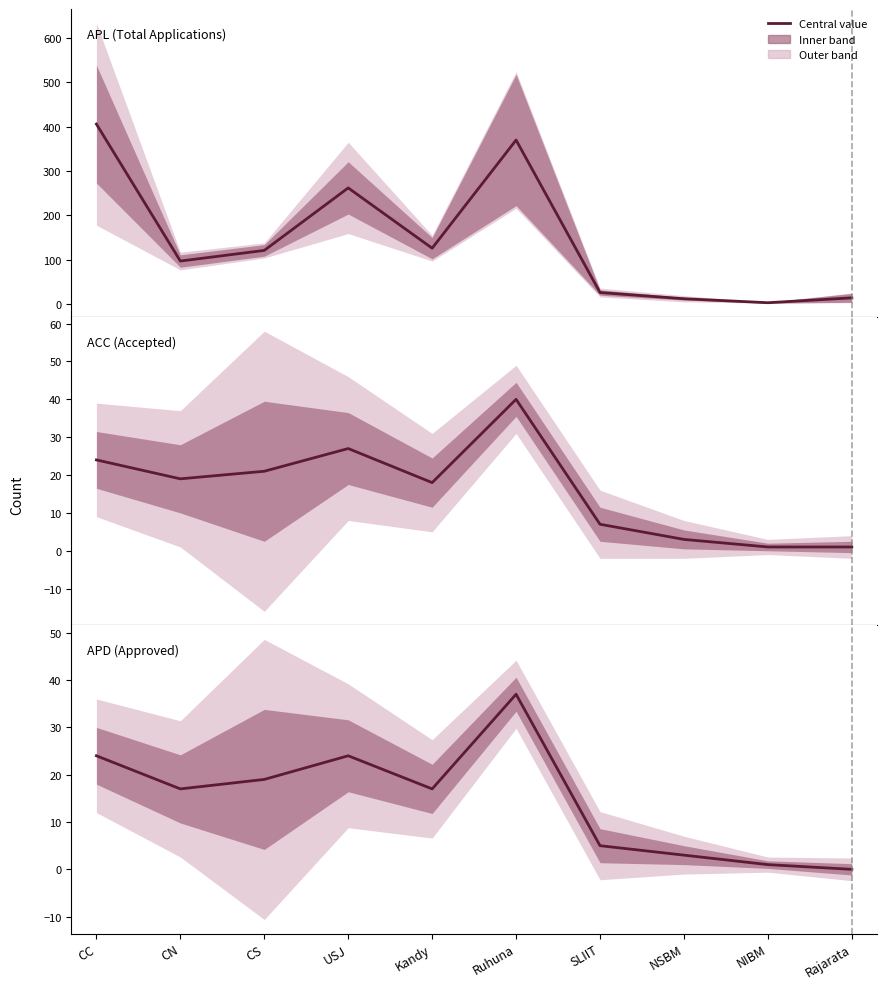

What is the label of the 10th point from the right?

CC